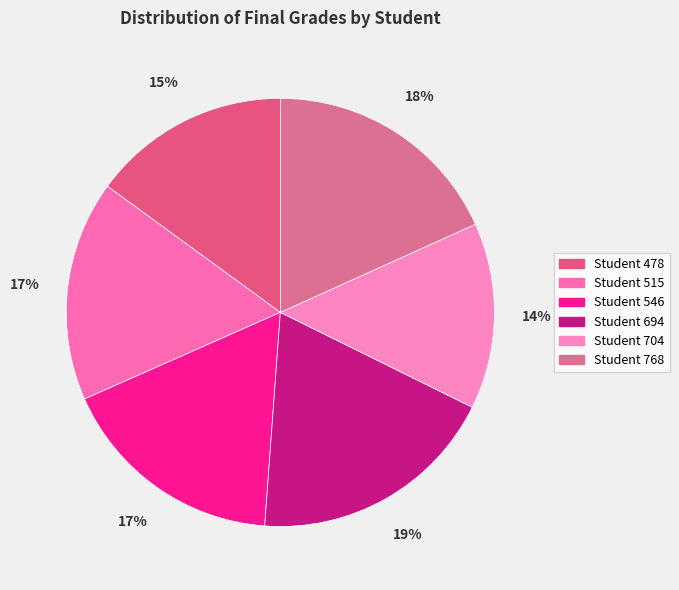

Rank the categories by value from highest to lowest.

694, 768, 546, 515, 478, 704